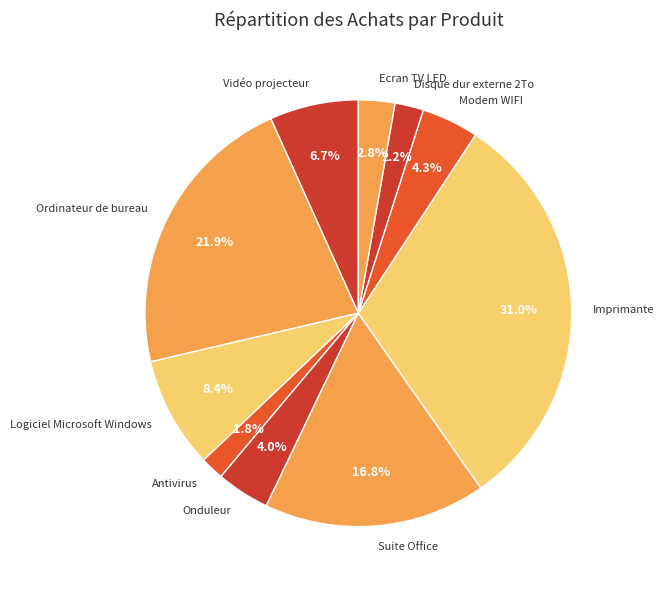

Which category has the biggest portion of the pie?

Imprimante